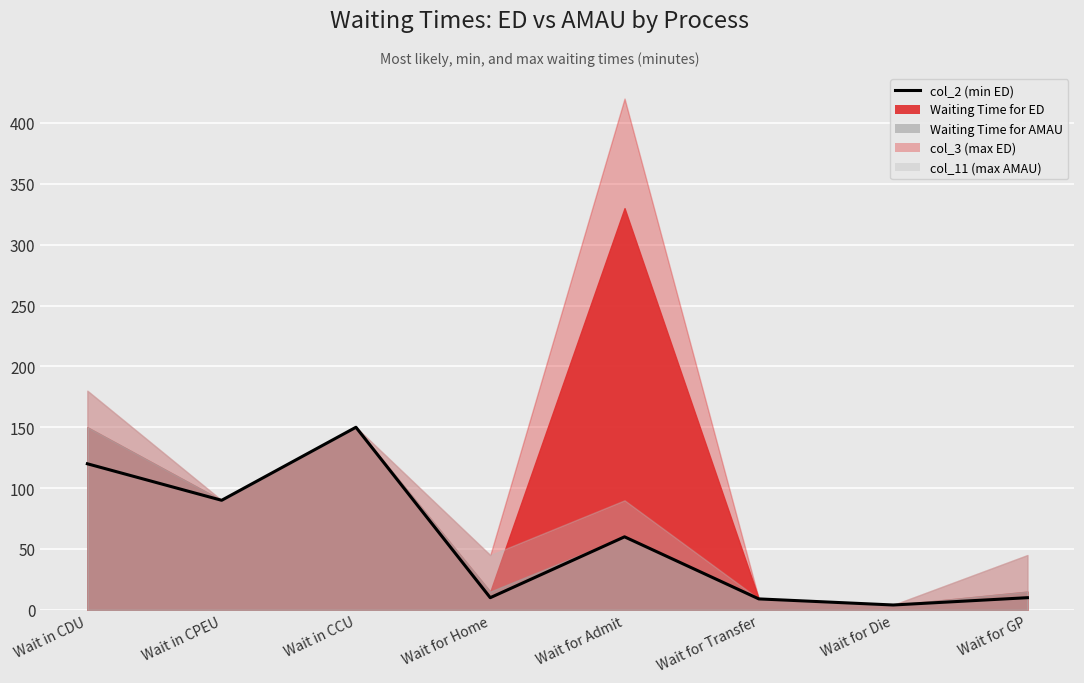

Is it true that the value at Wait for GP is 17?

False